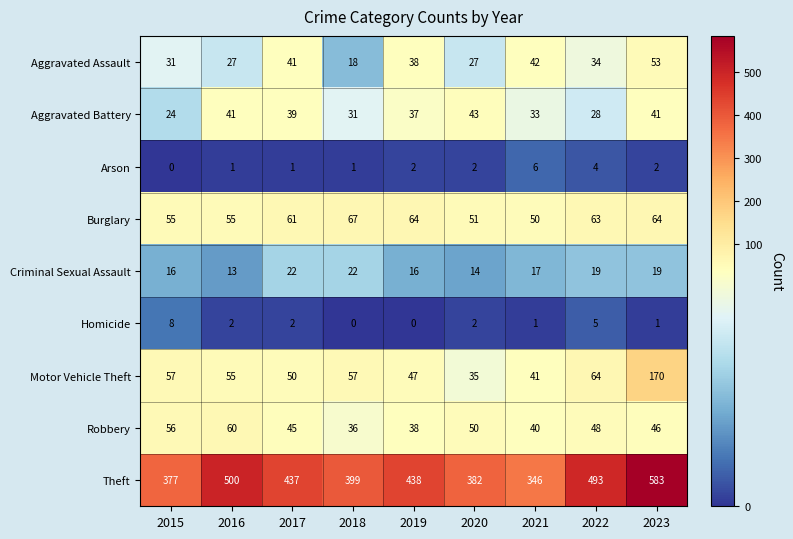

What is the spread (max minus min) of values at 2018?

399